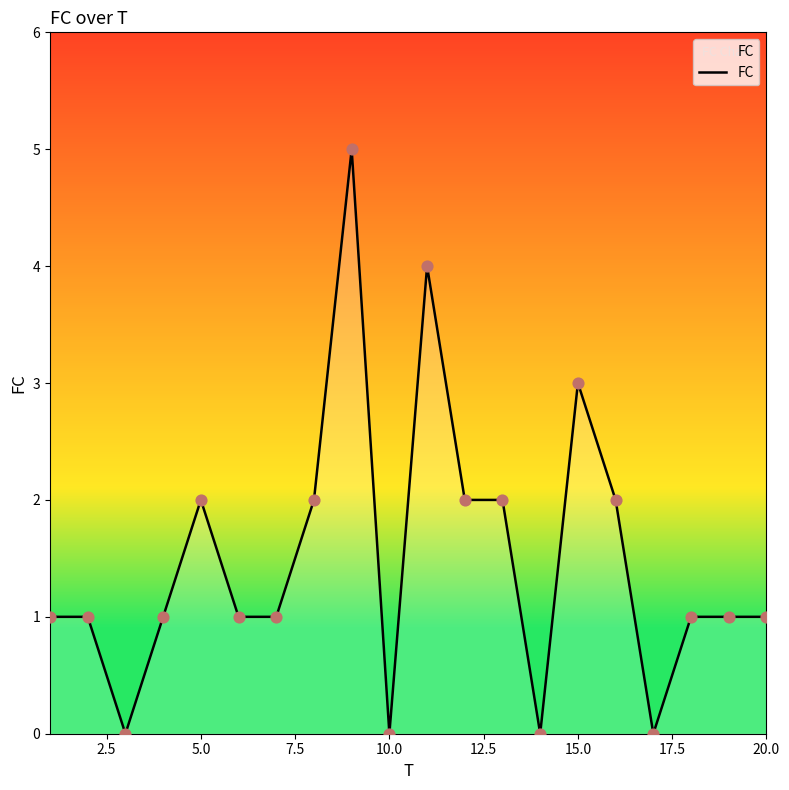

What is the difference between the maximum and minimum values?

5